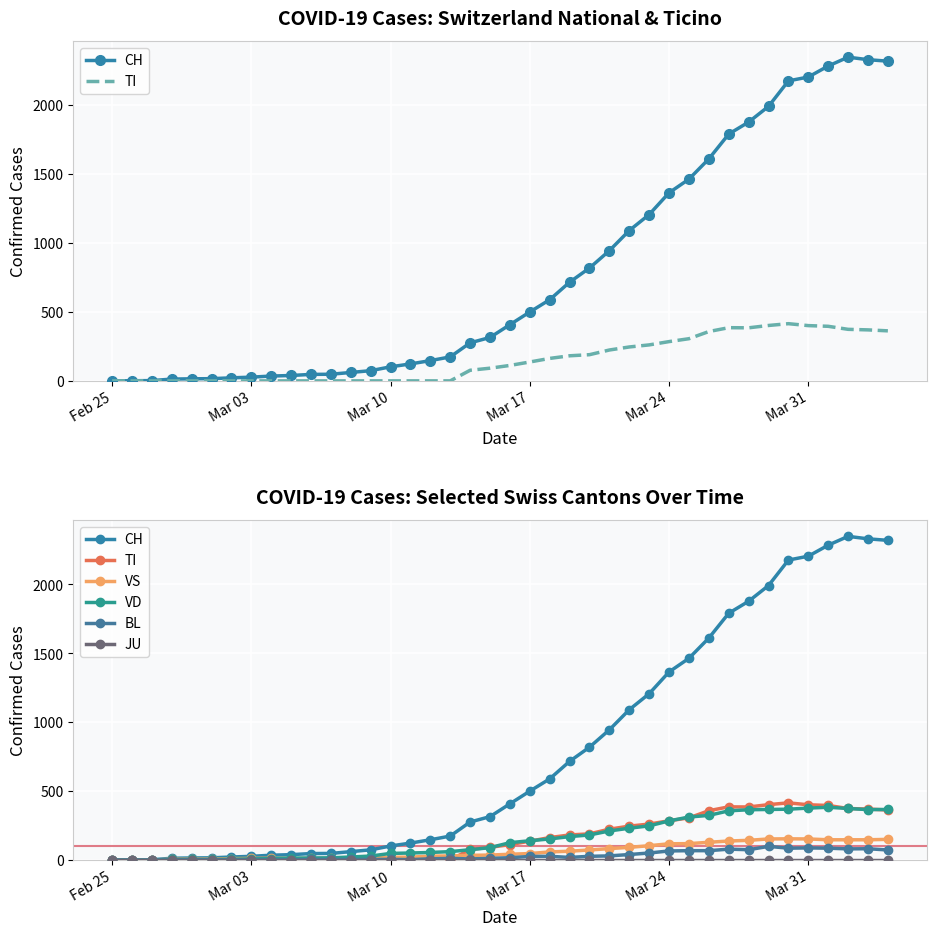

True or false: VS and CH cross at least once.

False